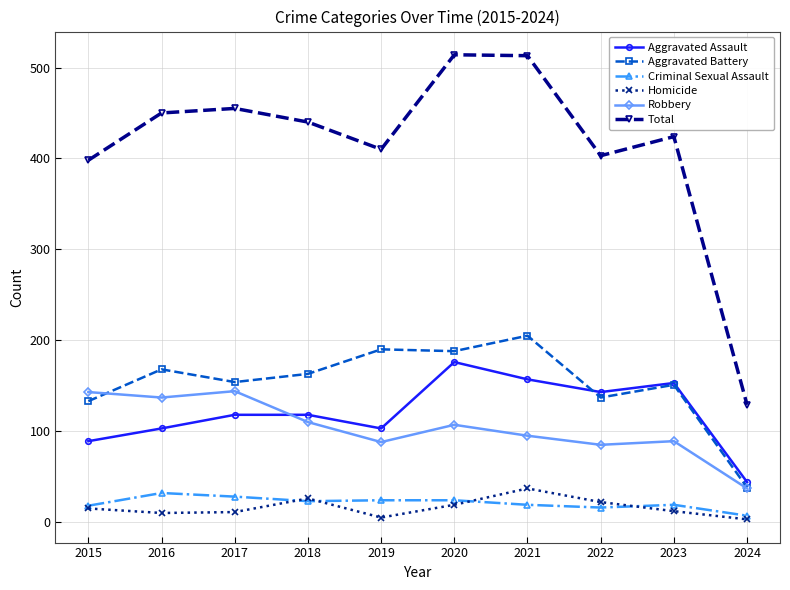

Which series has the largest total across all categories?

Total